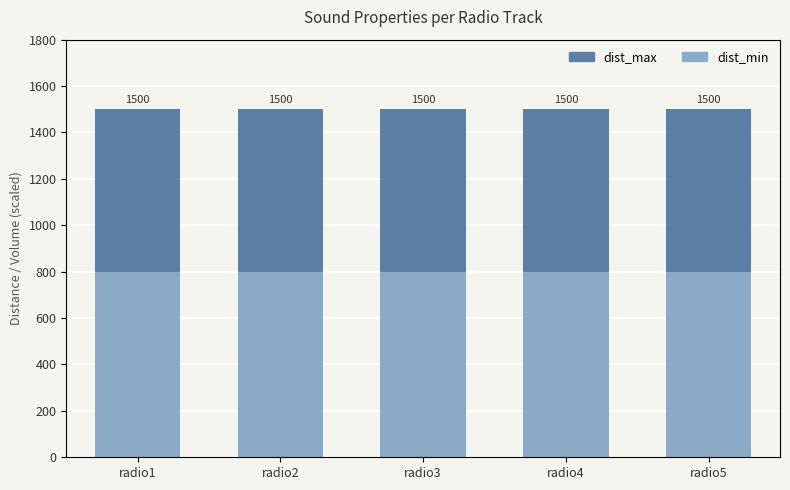

At which category is the sum across all series the highest?

radio1